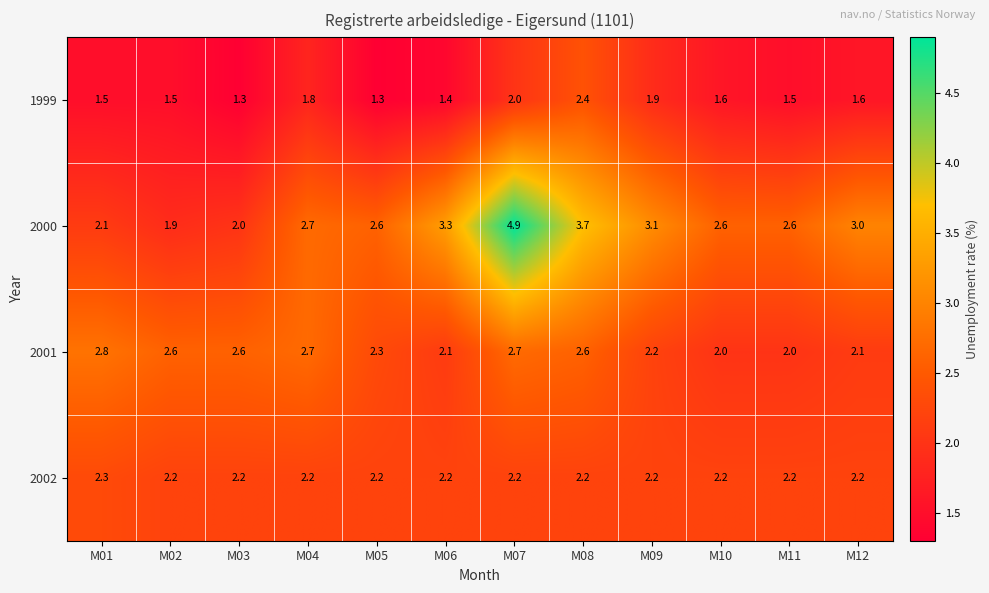

At how many categories does at least one series exceed 2?

12